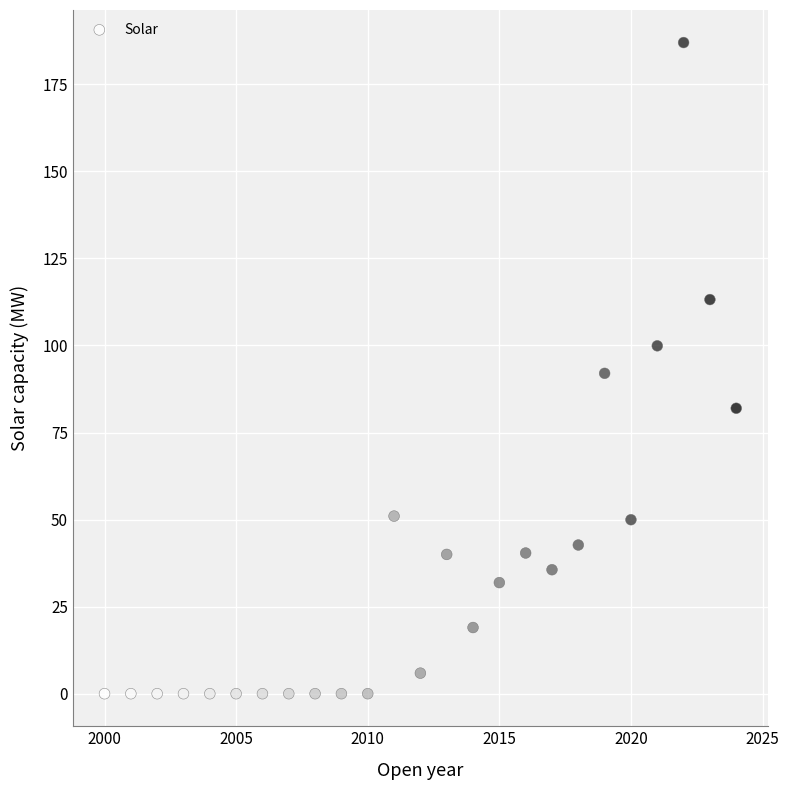

What is the range of Y values (max minus min)?

187.0